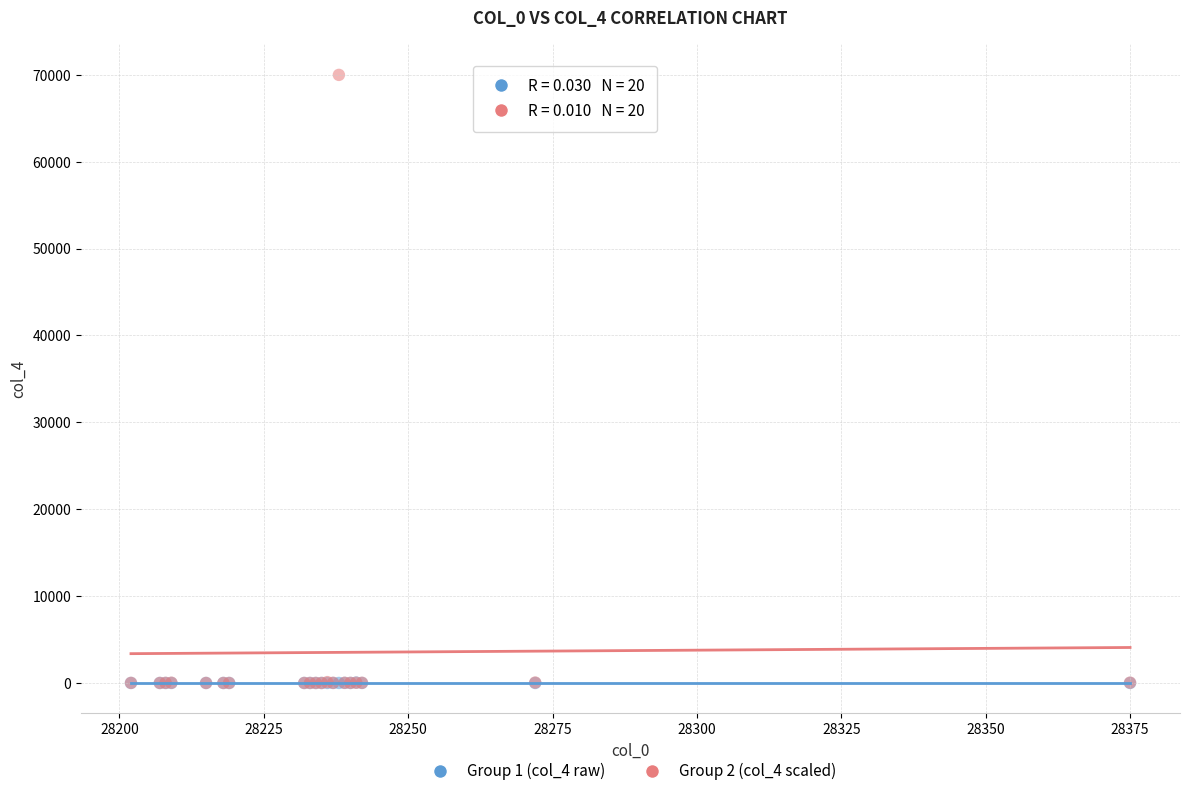

What are all the series names shown in the legend?

Group 1 (col_4 raw), Group 2 (col_4 scaled)